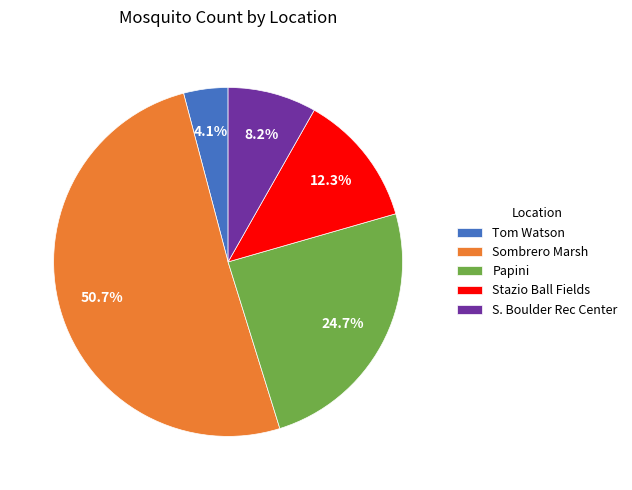

Which has a higher value, Tom Watson or Stazio Ball Fields?

Stazio Ball Fields